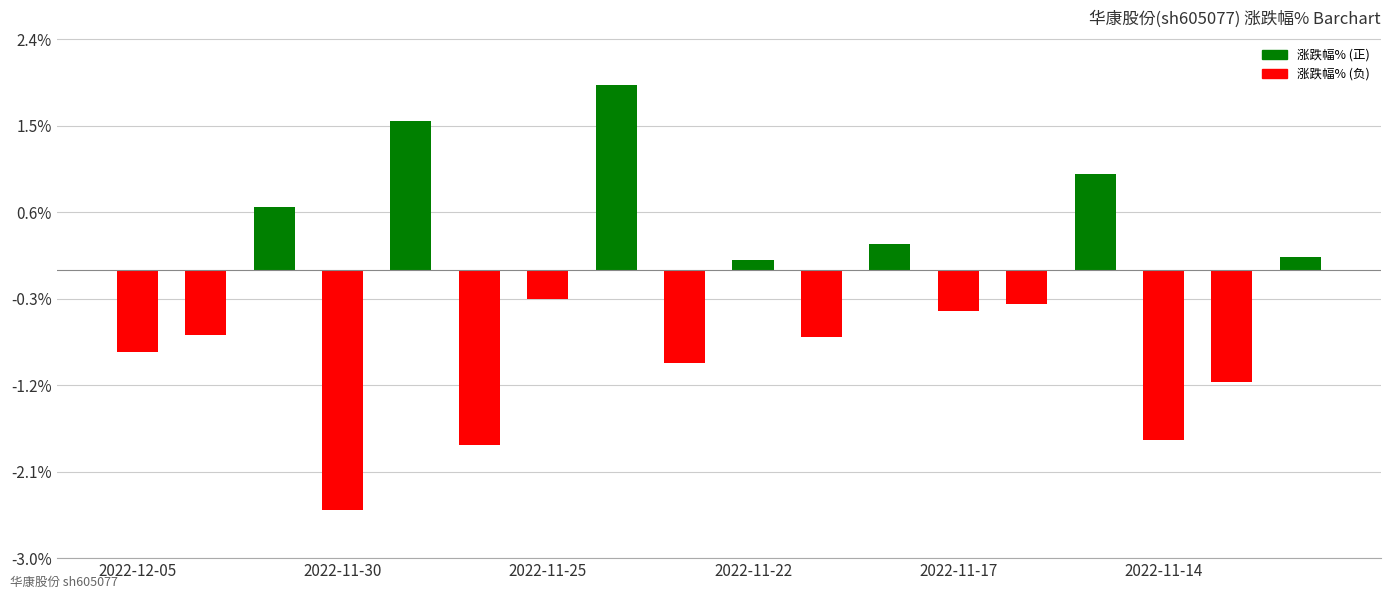

What is the sum of all values?

-5.9